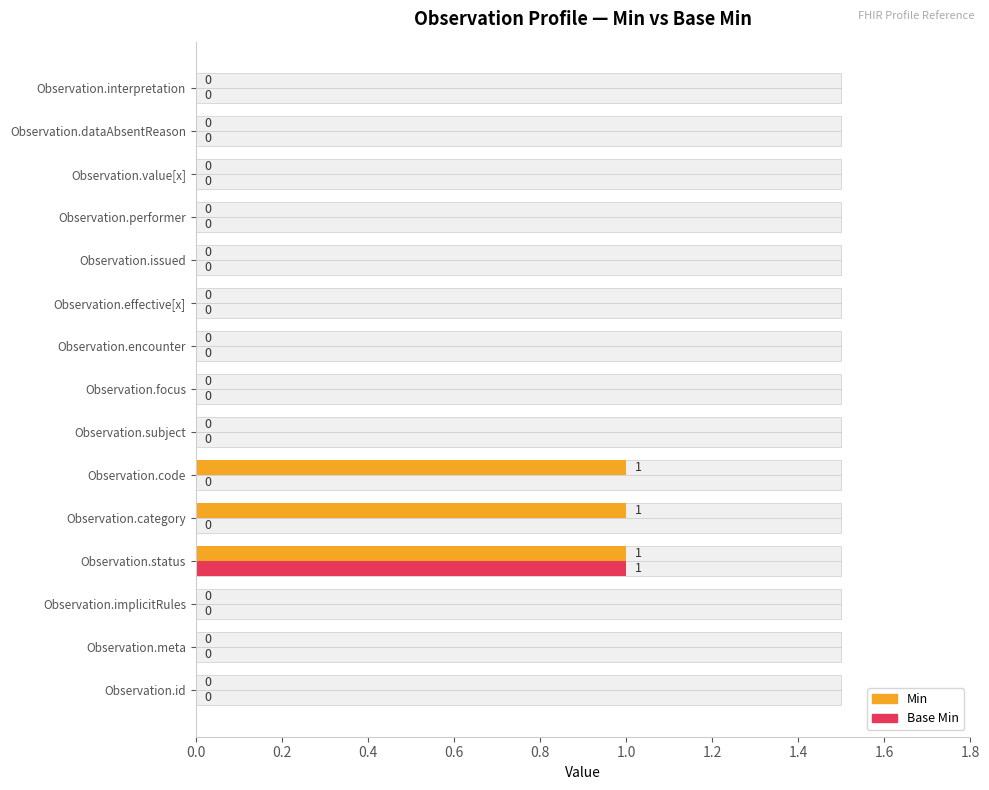

What is the difference between the maximum and second lowest values in the Base Min series?

1